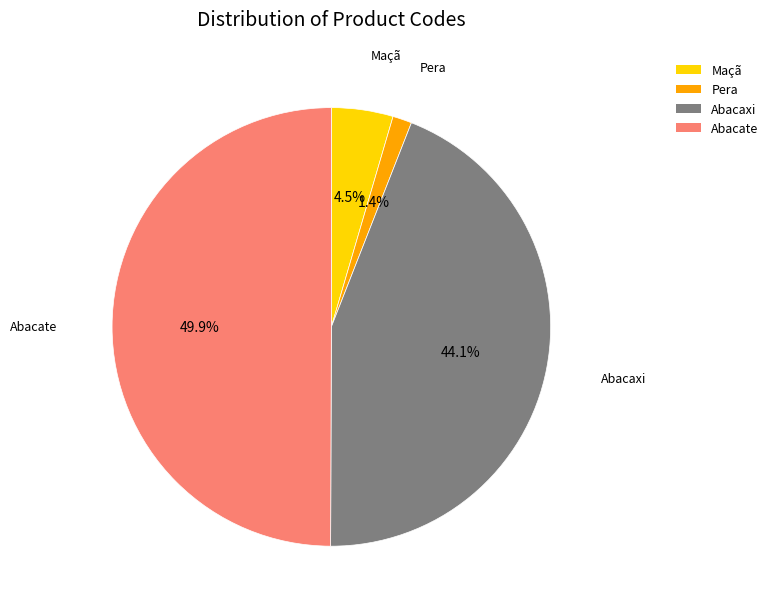

Rank the categories by value from highest to lowest.

Abacate, Abacaxi, Maçã, Pera